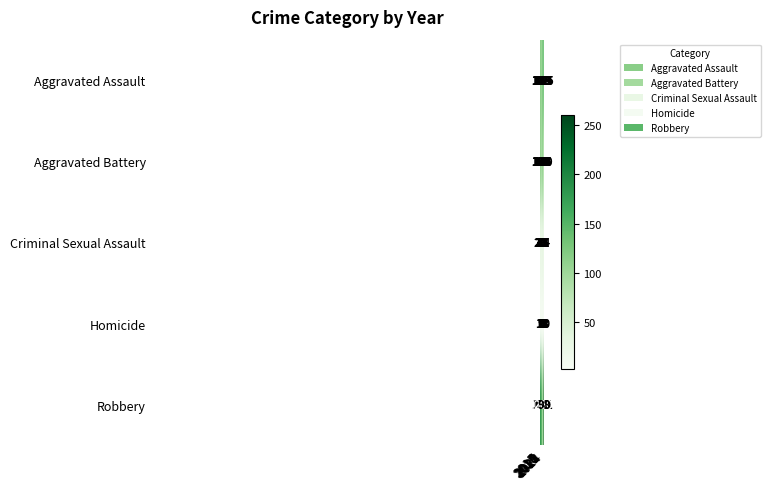

Which series has the widest spread of values?

Robbery